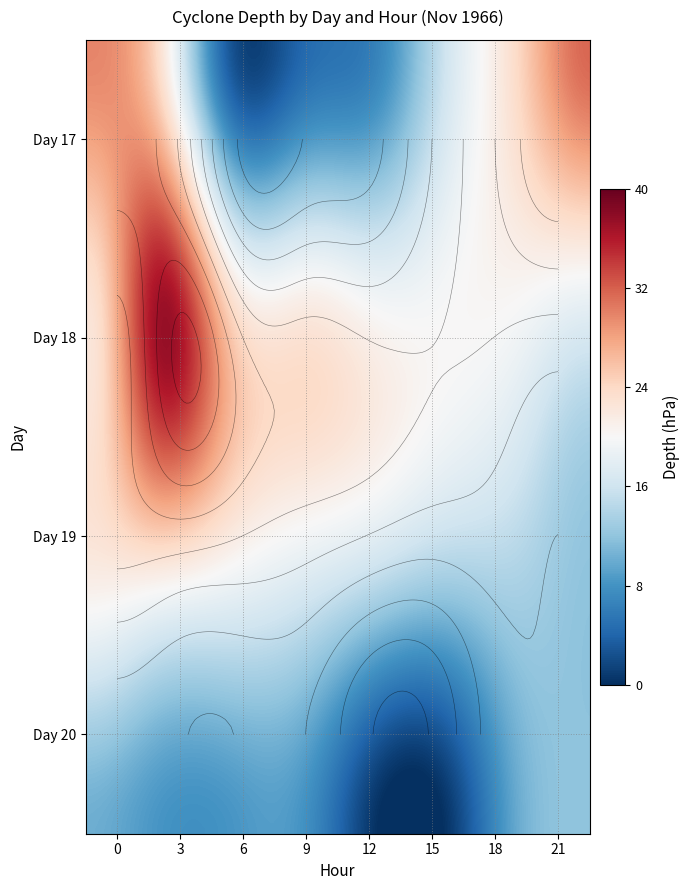

Is the value of 19 at 12 greater than the value of 17 at 6?

Yes